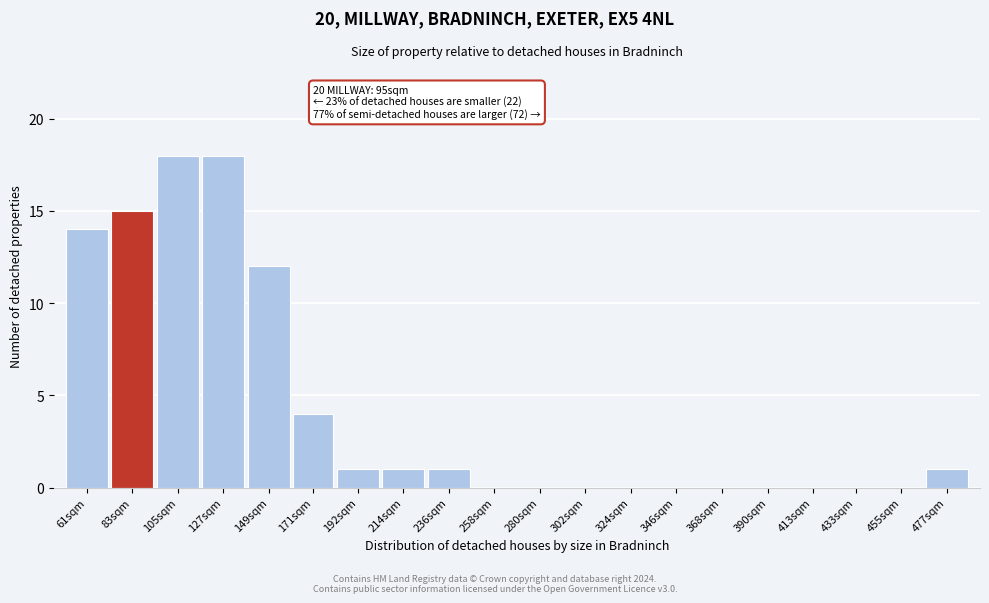

Reading right to left, transcribe all the data shown in this chart.

477sqm=1	455sqm=0	433sqm=0	413sqm=0	390sqm=0	368sqm=0	346sqm=0	324sqm=0	302sqm=0	280sqm=0	258sqm=0	236sqm=1	214sqm=1	192sqm=1	171sqm=4	149sqm=12	127sqm=18	105sqm=18	83sqm=15	61sqm=14